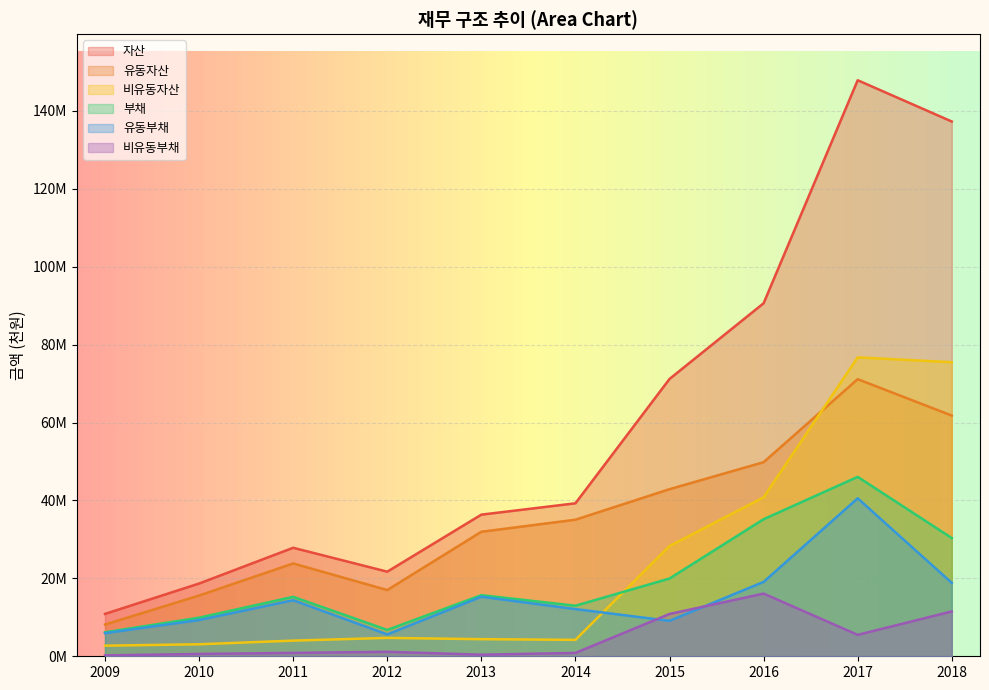

Does the chart display data point markers on the line(s)?

No